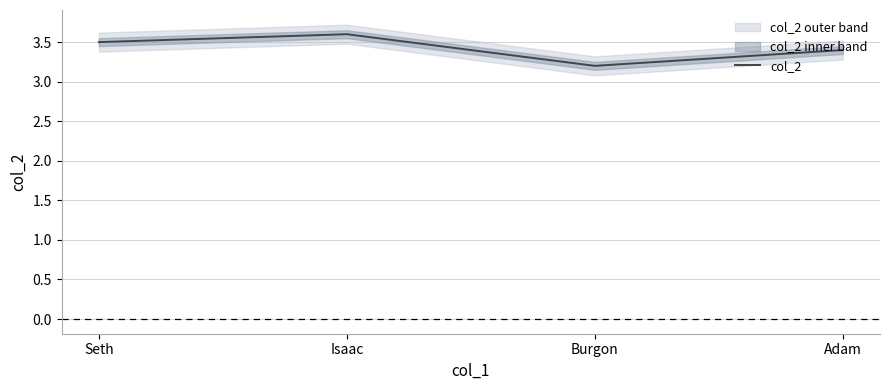

Where is the data nearest to the value 3?

Burgon